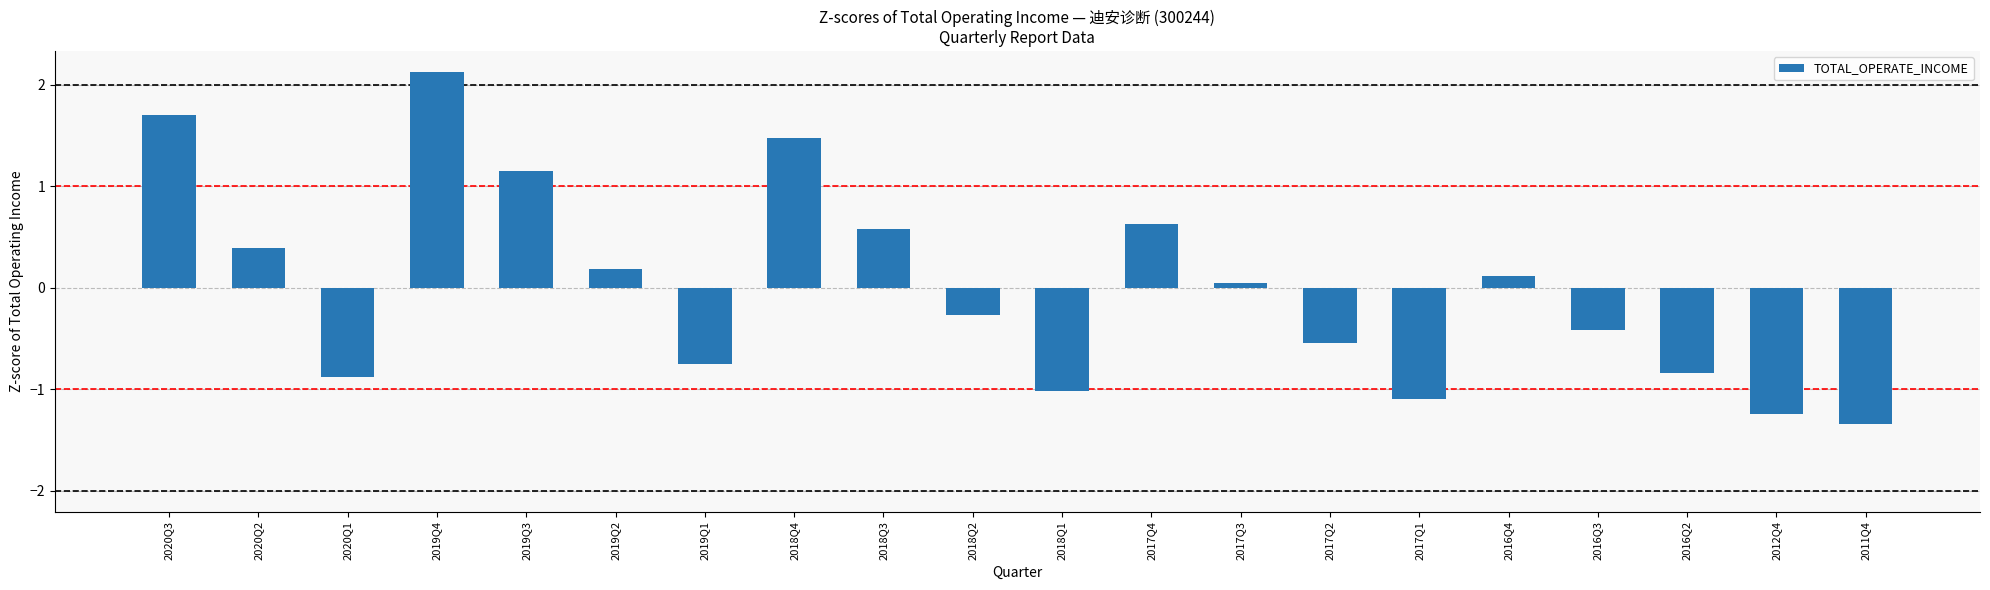

Where does the data first go above 0?

2020Q3